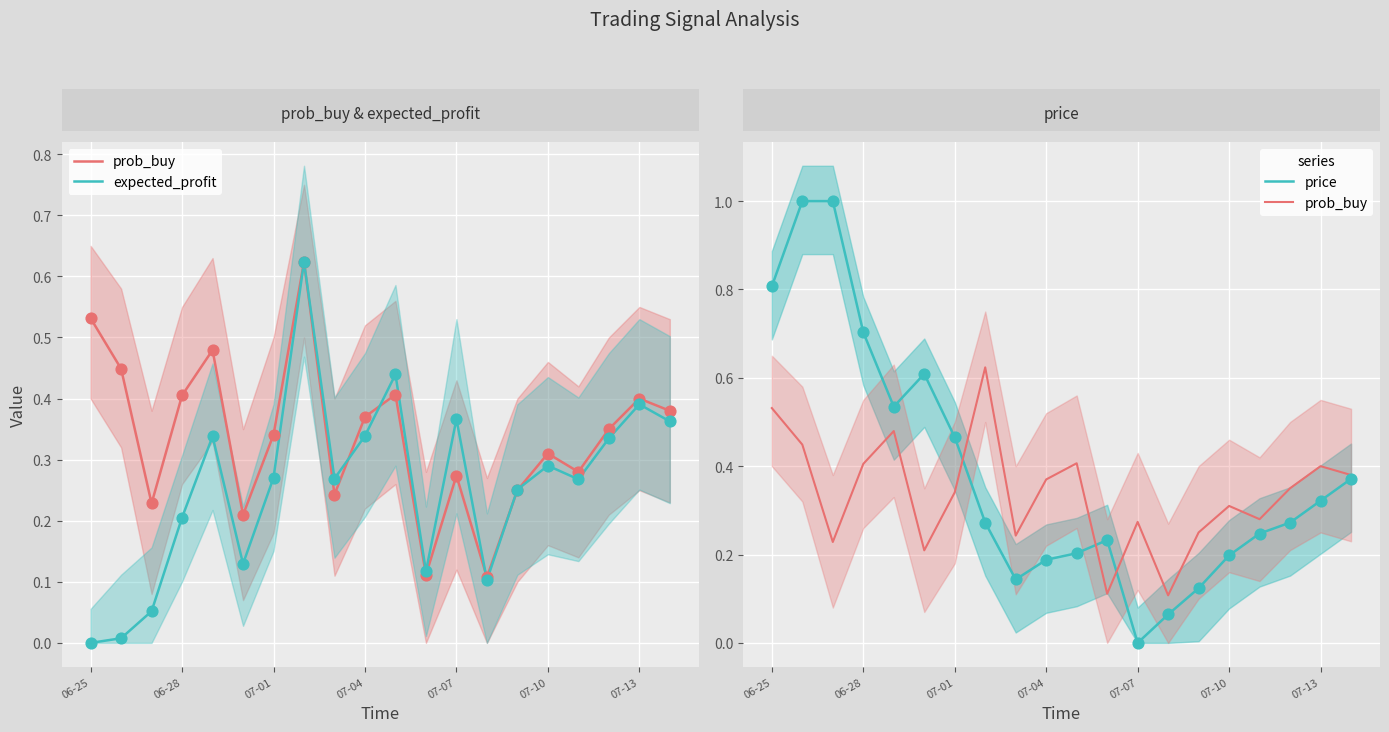

Which series reaches the minimum Y coordinate?

expected_profit